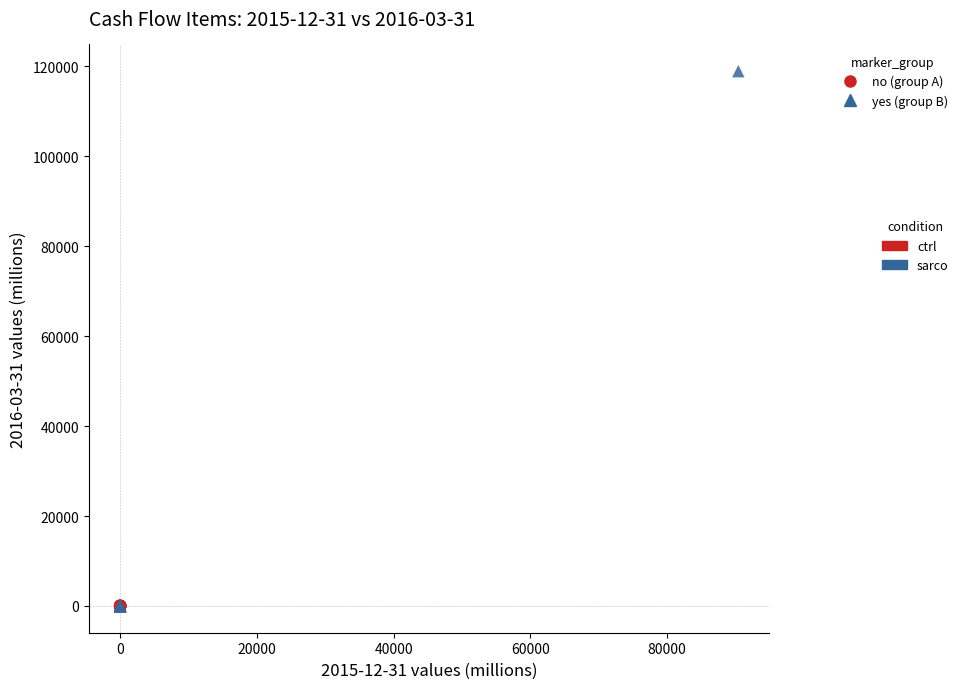

Which series contains the highest Y value?

sarco